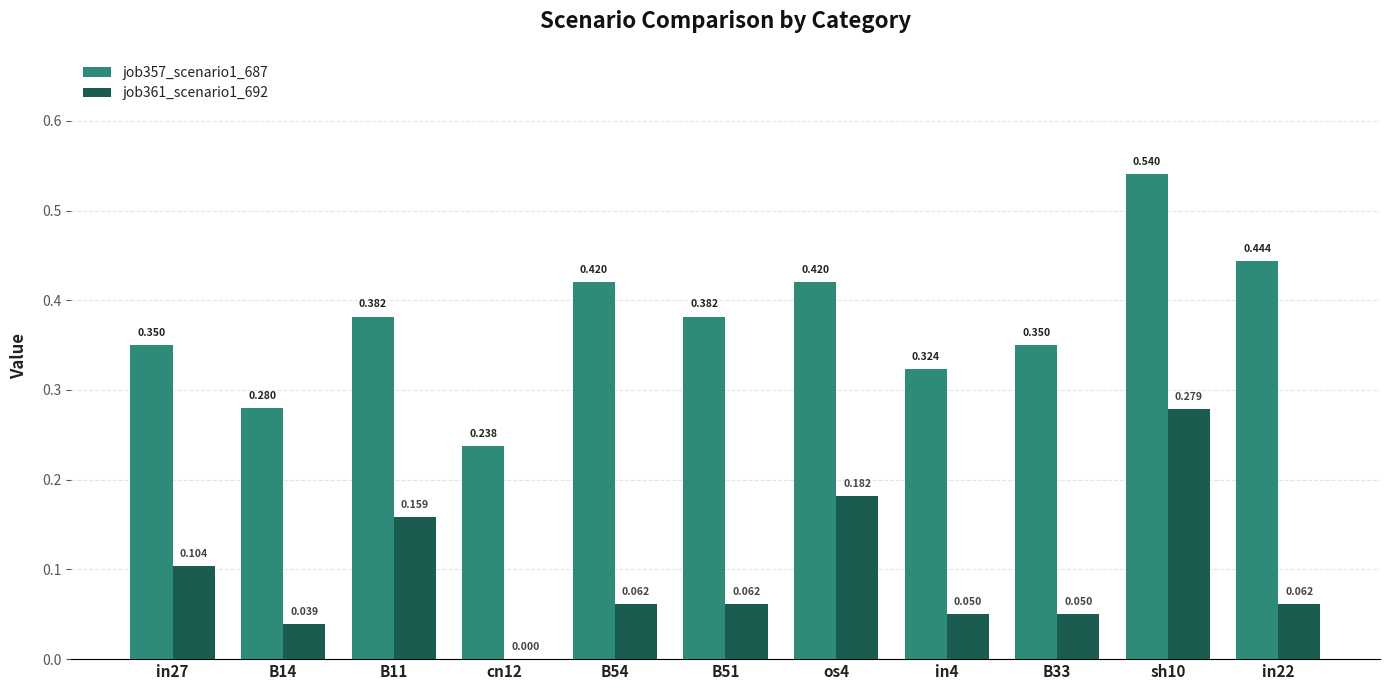

Is the value of job357_scenario1_687 at B14 greater than the value of job361_scenario1_692 at in4?

Yes